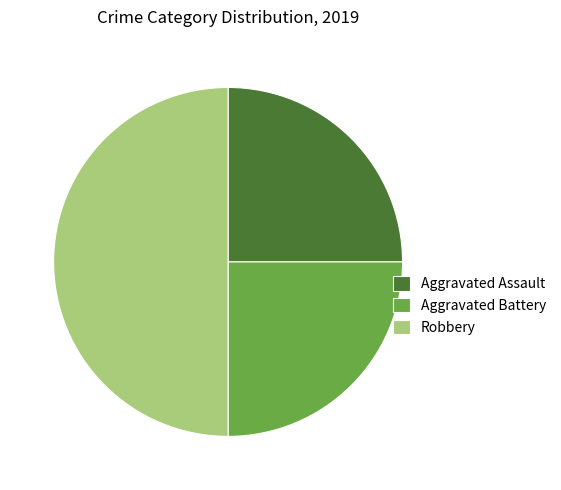

Do Robbery and Aggravated Battery together represent more than half of the pie?

Yes